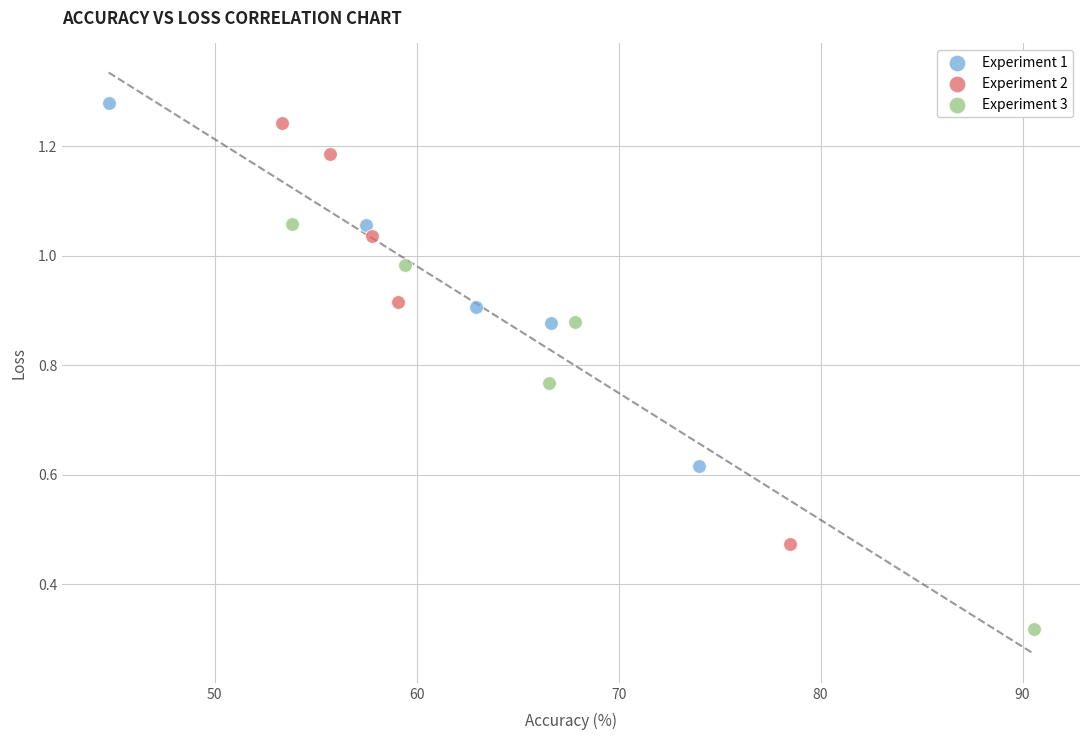

Which series has the largest Y range (max minus min)?

Experiment 2